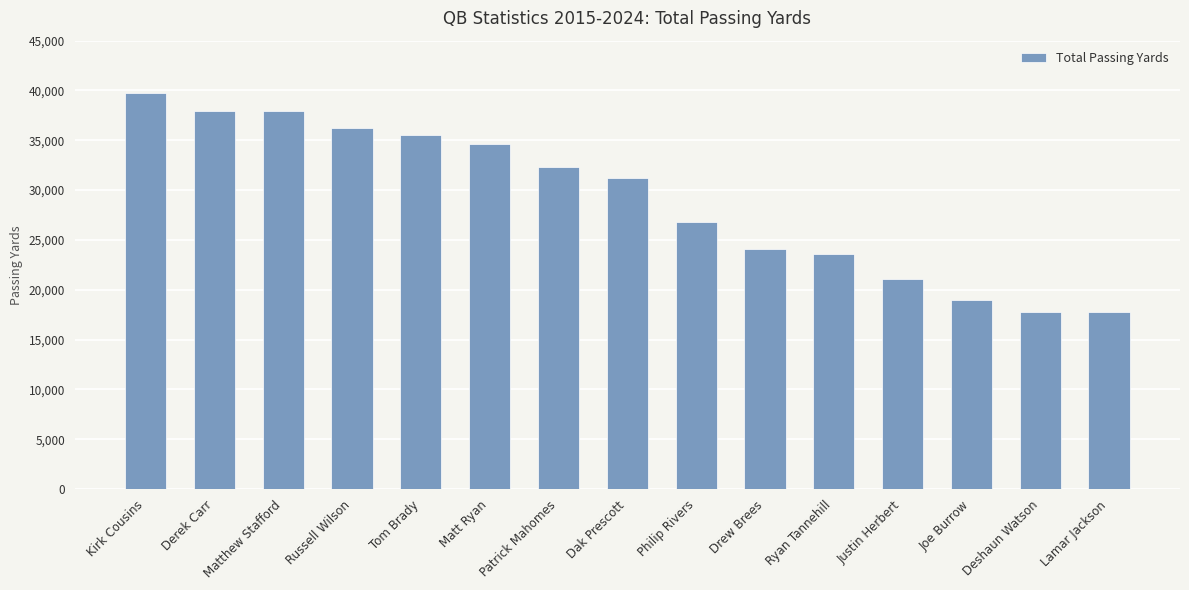

Which label corresponds to the largest value in the chart?

Kirk Cousins